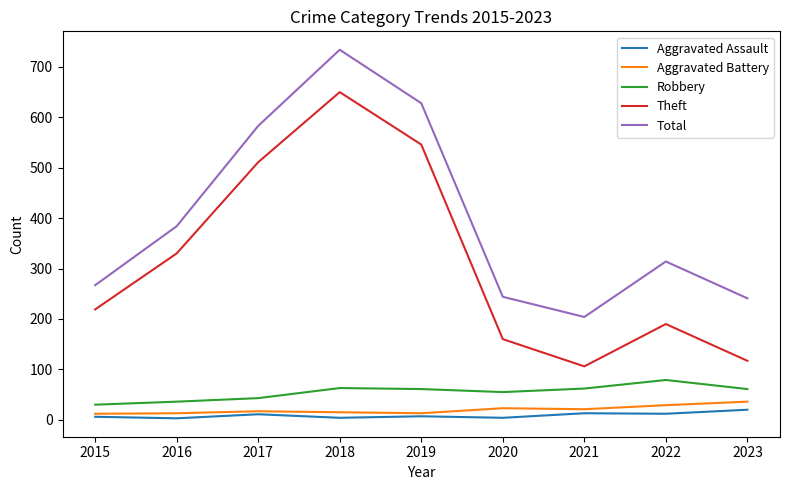

The value of Total at 2020 is 158. True or false?

False